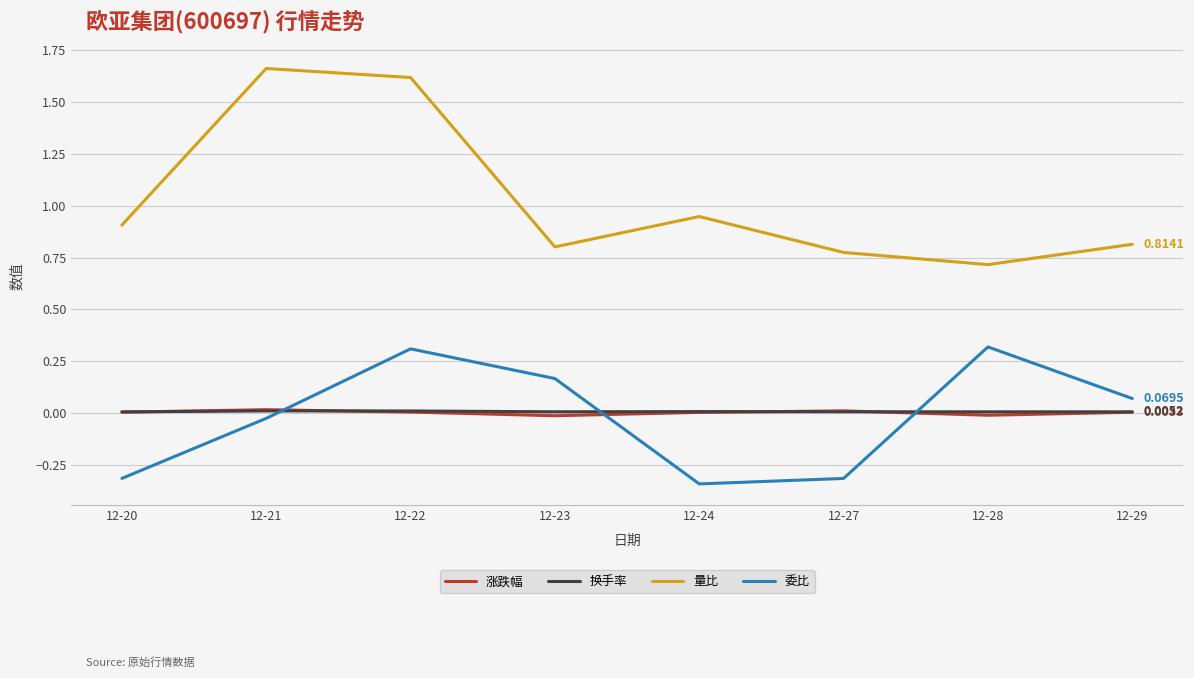

At which category does 委比 reach its first local peak?

12-22